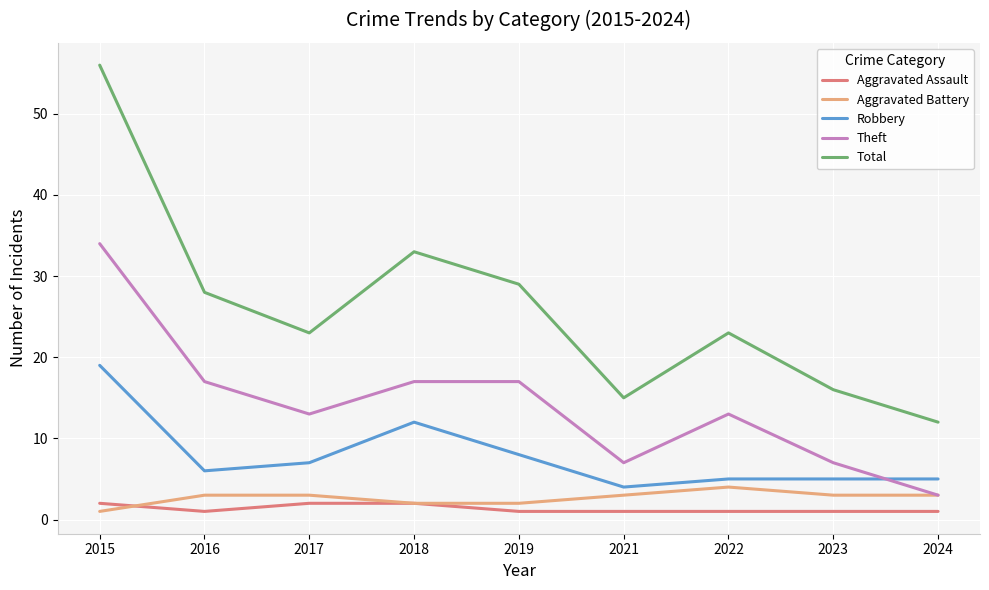

What is the total value across all series at 2018?

66